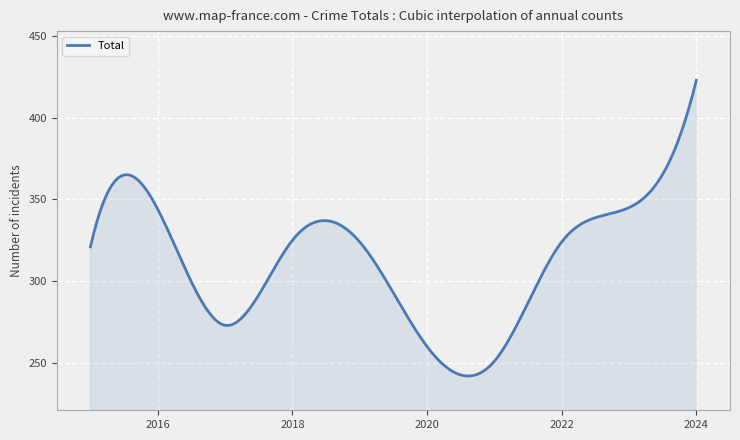

What is the average value?

313.4